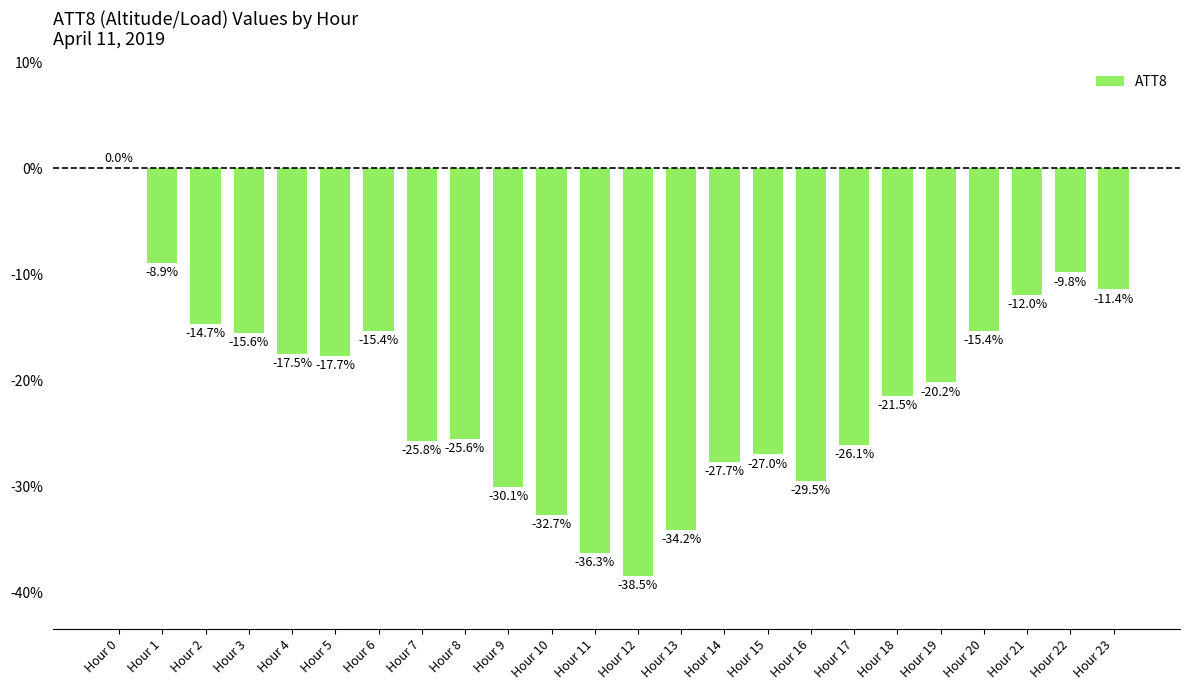

Reading left to right, list all the values displayed in this chart.

Hour 0=0.0	Hour 1=-8.9	Hour 2=-14.7	Hour 3=-15.6	Hour 4=-17.5	Hour 5=-17.7	Hour 6=-15.4	Hour 7=-25.8	Hour 8=-25.6	Hour 9=-30.1	Hour 10=-32.7	Hour 11=-36.3	Hour 12=-38.5	Hour 13=-34.2	Hour 14=-27.7	Hour 15=-27.0	Hour 16=-29.5	Hour 17=-26.1	Hour 18=-21.5	Hour 19=-20.2	Hour 20=-15.4	Hour 21=-12.0	Hour 22=-9.8	Hour 23=-11.4